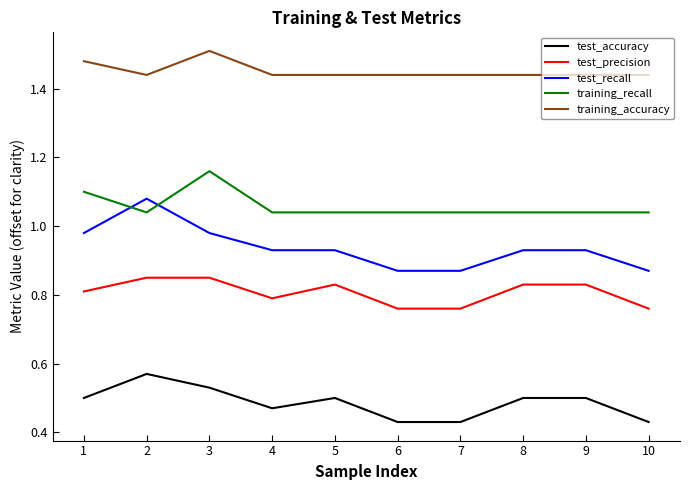

True or false: test_precision and training_accuracy cross at least once.

False